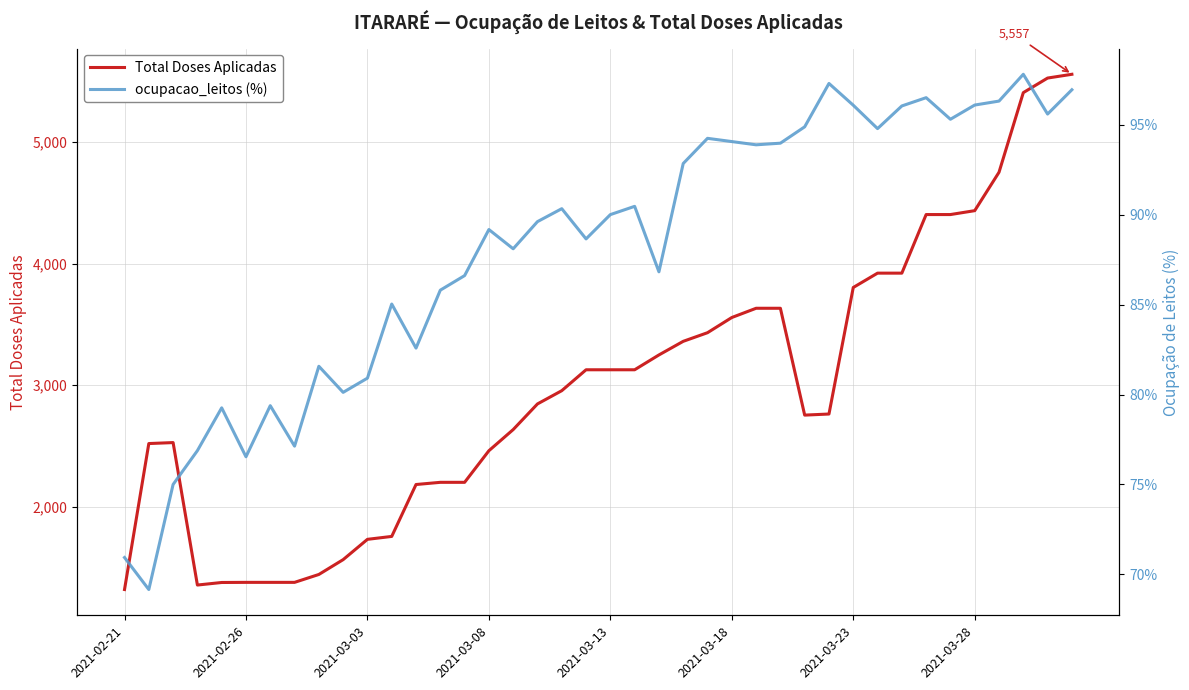

What is the sum of all Total Doses Aplicadas values?

119071.0